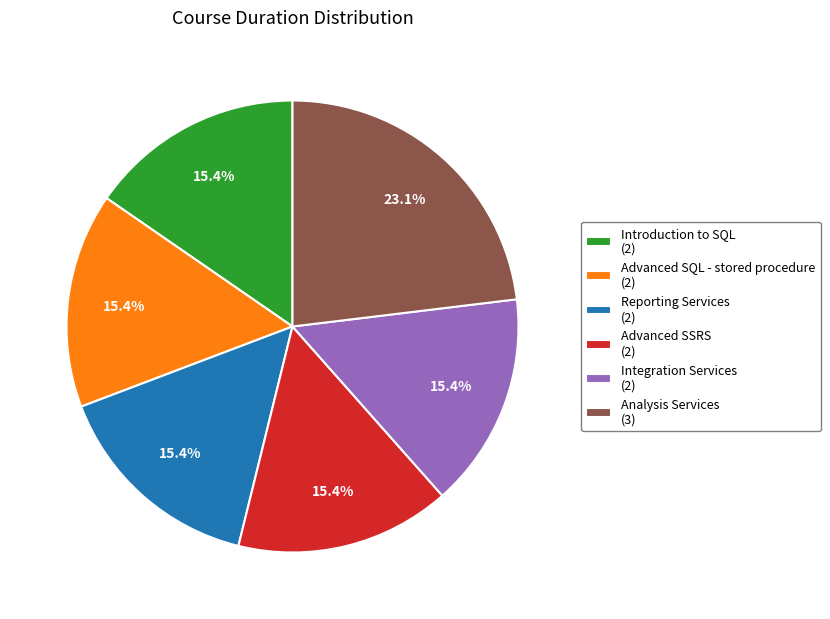

Approximately how many times larger is the value at Advanced SQL - stored procedure compared to Analysis Services?

0.7